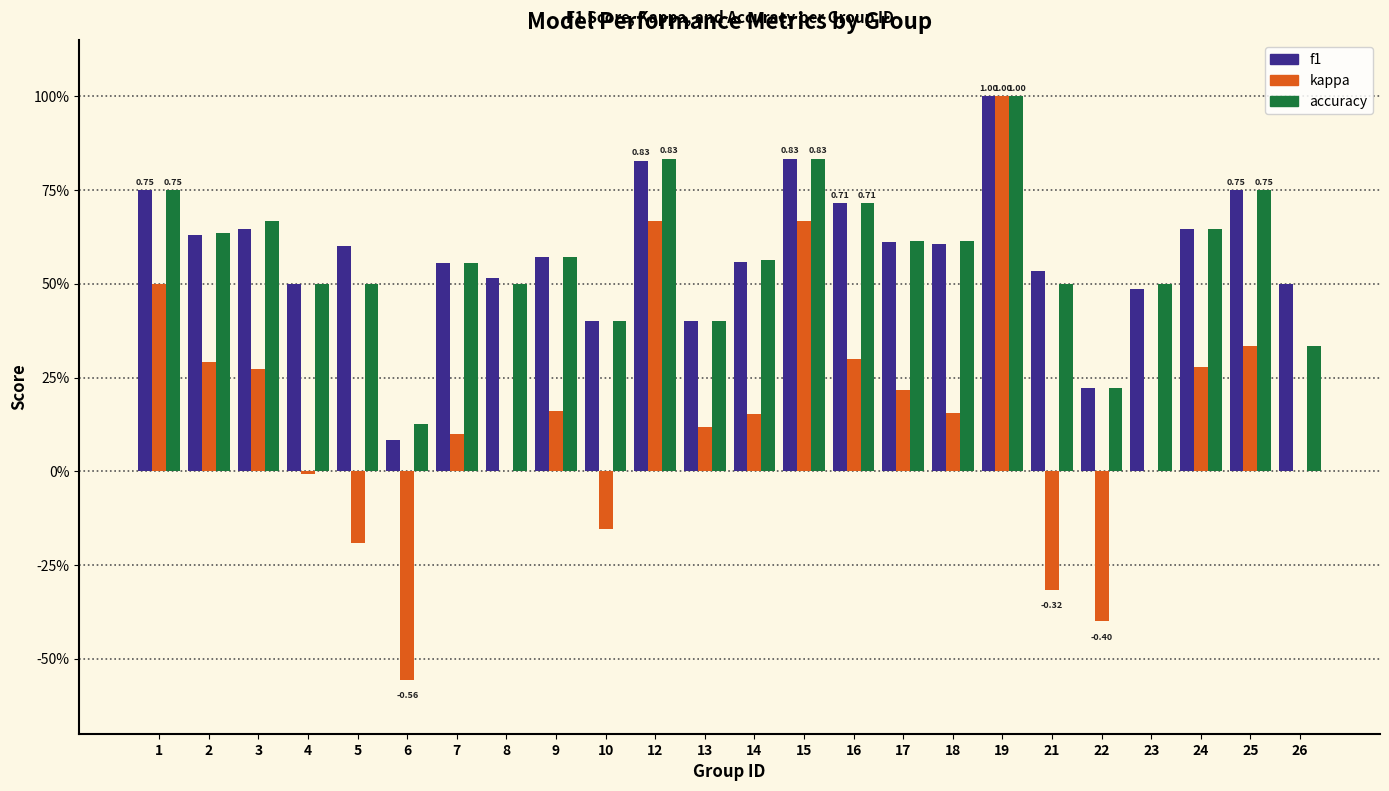

What are all the series names shown in the legend?

f1, kappa, accuracy